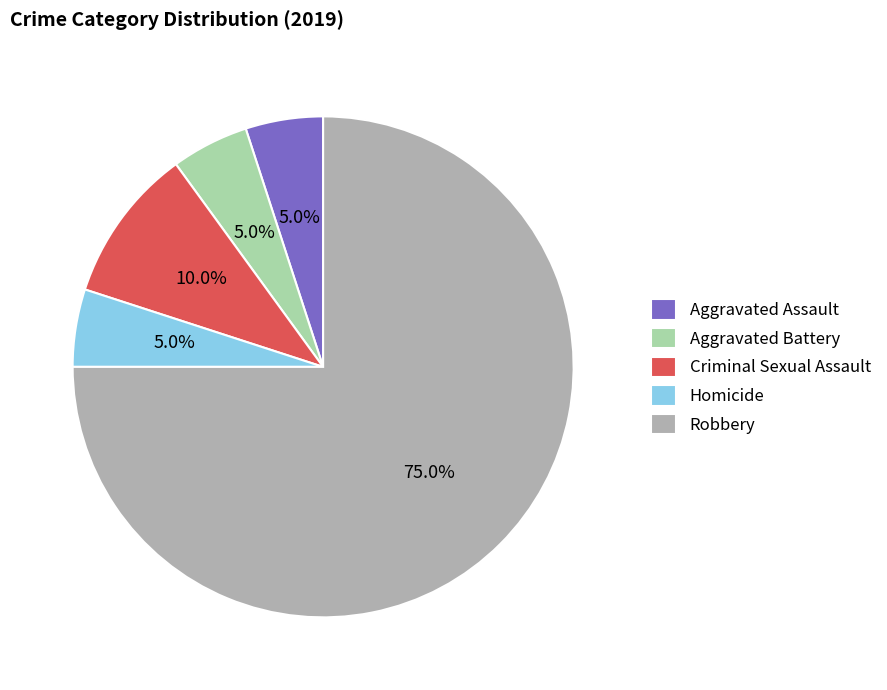

Does any single category account for the majority?

Yes